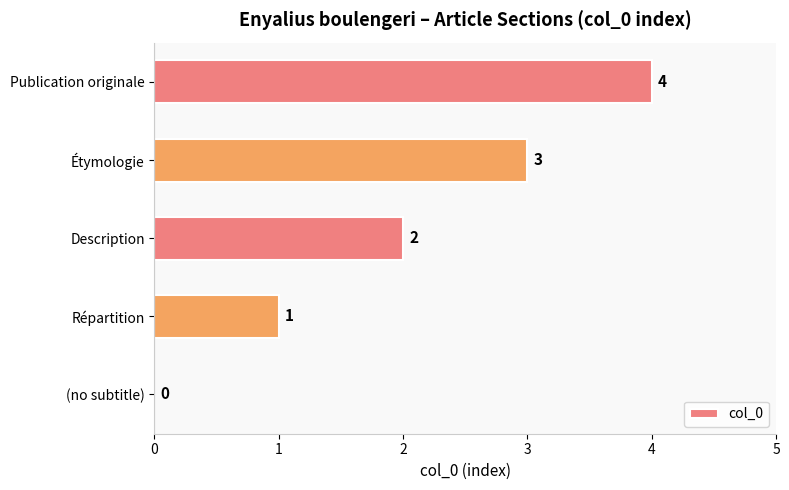

What is the change in value from Description to Publication originale?

+2